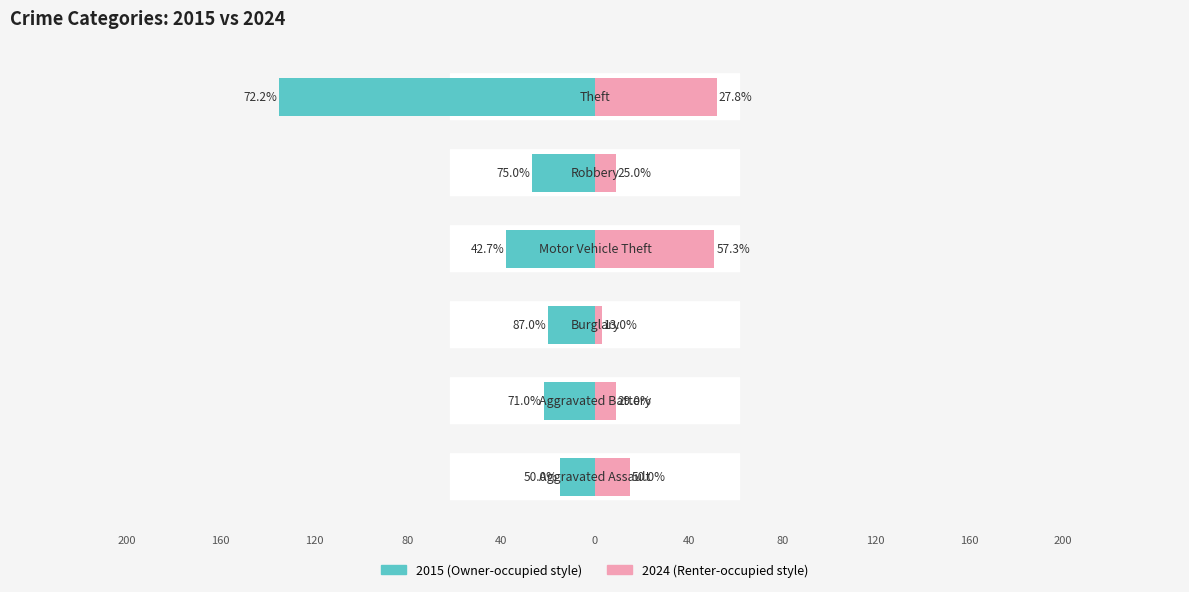

True or false: 2024 has a value of 2 at Burglary.

False